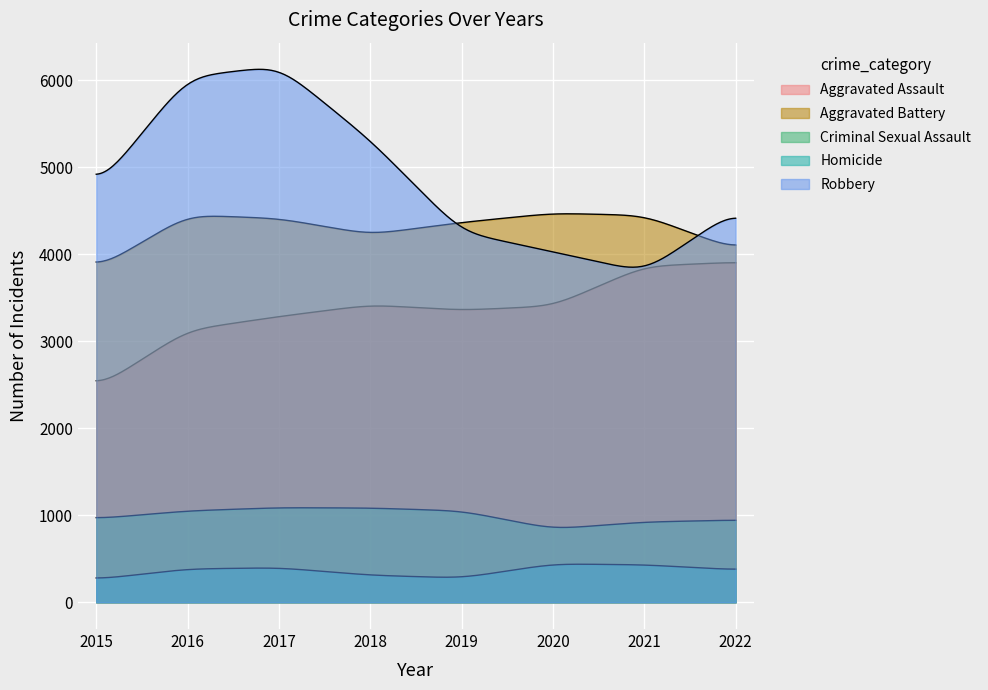

How many lines are shown in the chart?

5